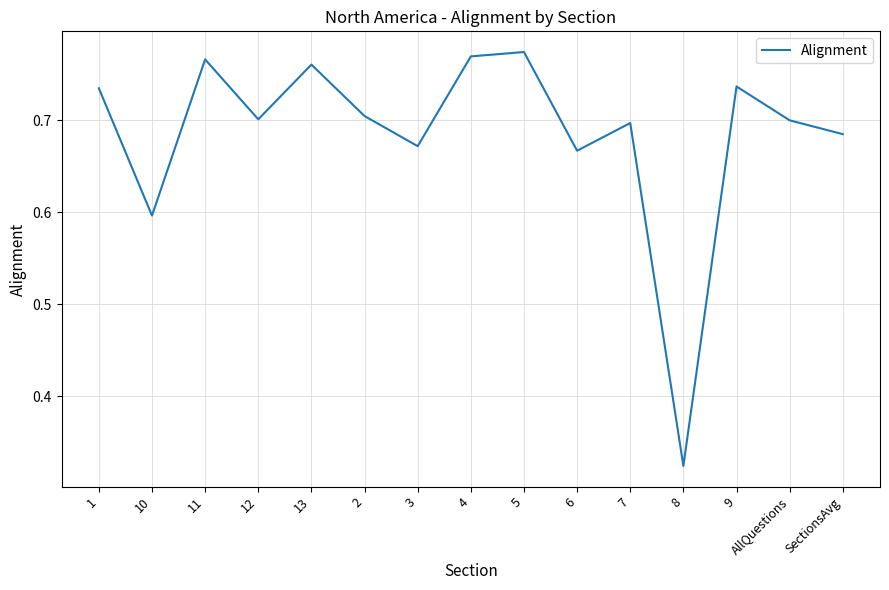

Does the chart have visible grid lines?

Yes